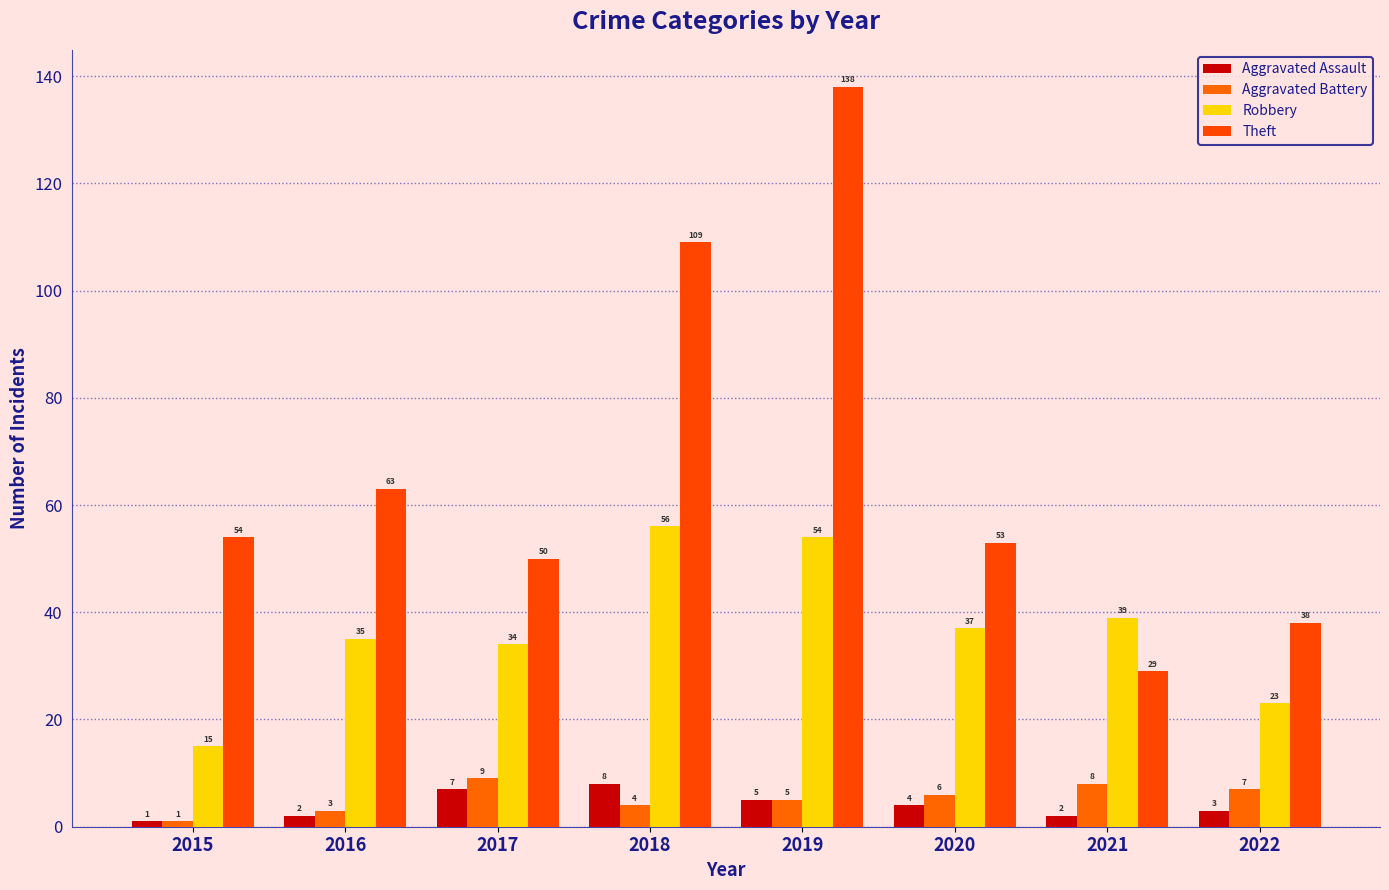

How many bars are there in total?

32